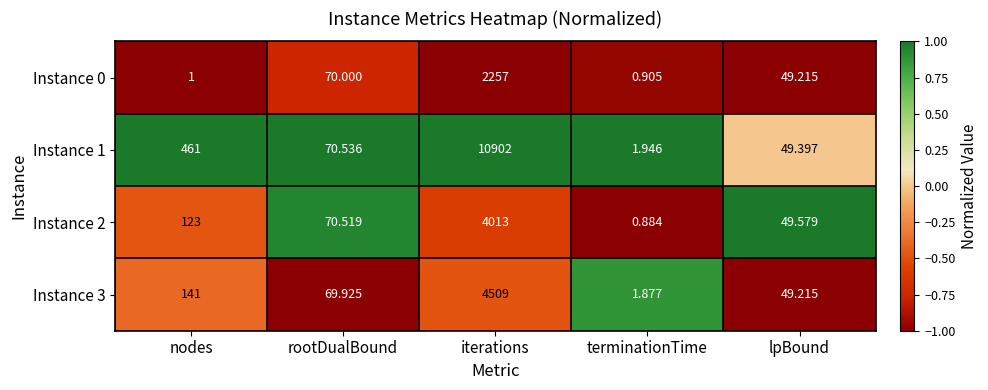

How many distinct data groups are displayed?

4